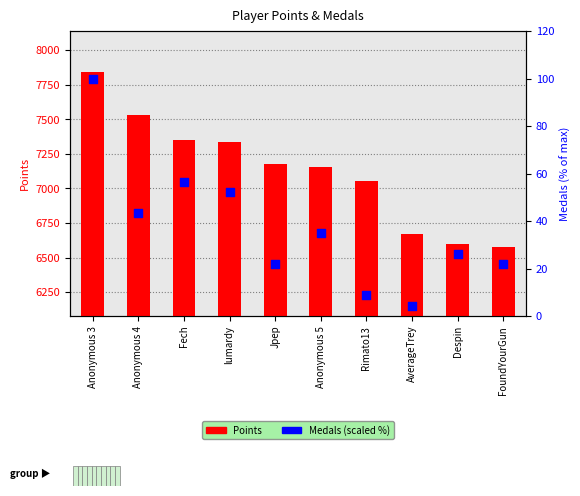

At how many categories does at least one series exceed 7605?

1